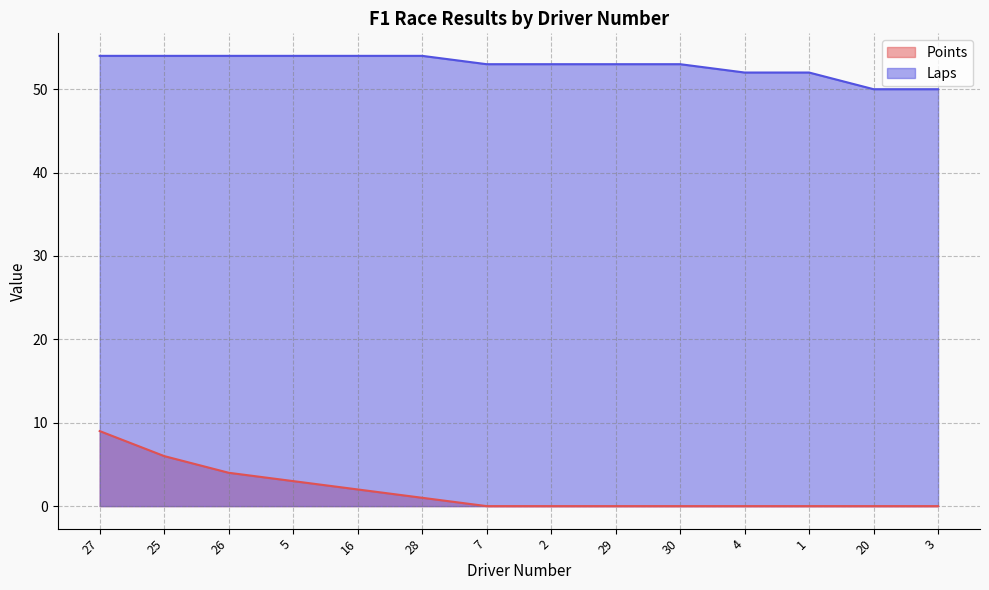

At which label is Laps closest to 52?

4